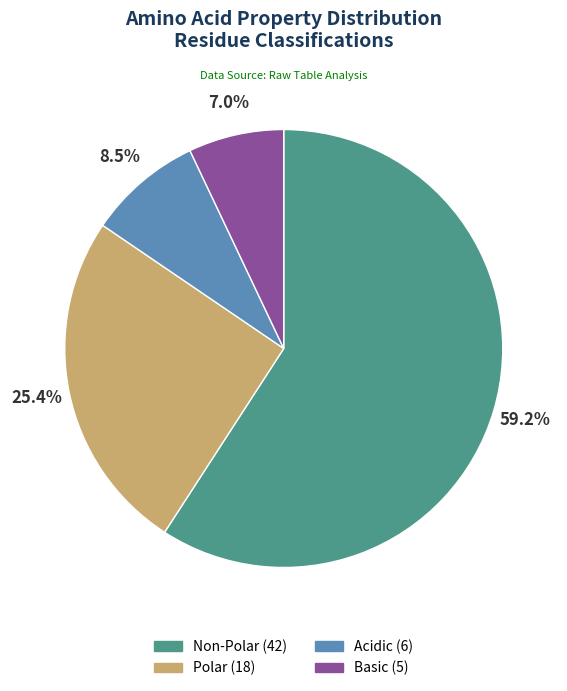

Is there a majority slice in this chart?

Yes